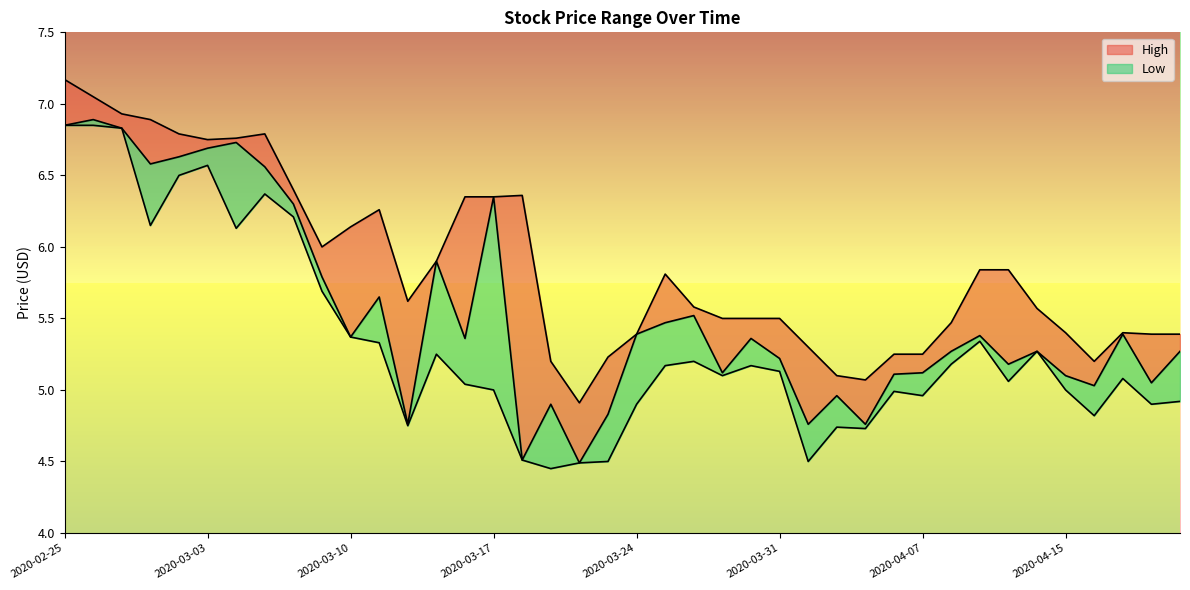

Which series changed the most between 2020-04-08 and 2020-04-15?

Low